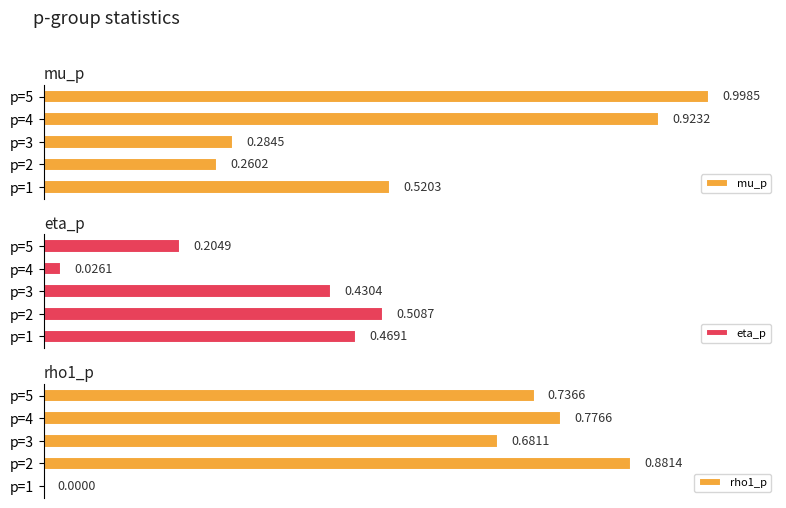

Rank the series by their maximum value, from lowest to highest.

eta_p, rho1_p, mu_p